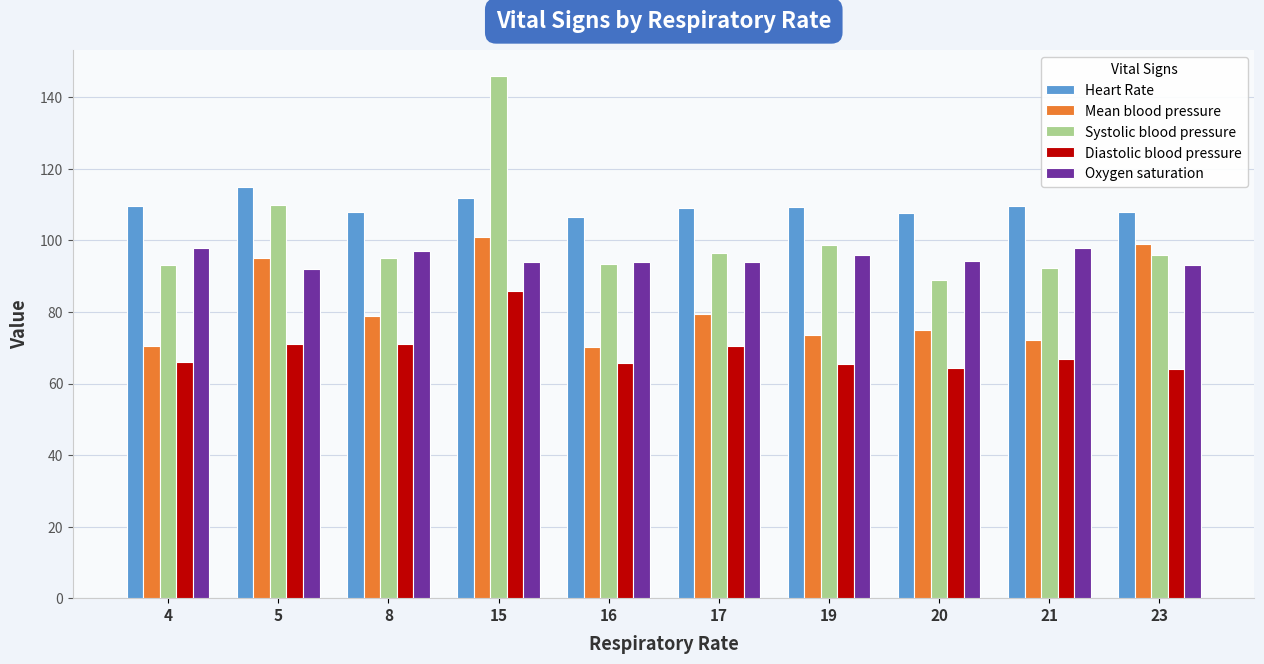

Which category has the lowest value in the Systolic blood pressure series?

20